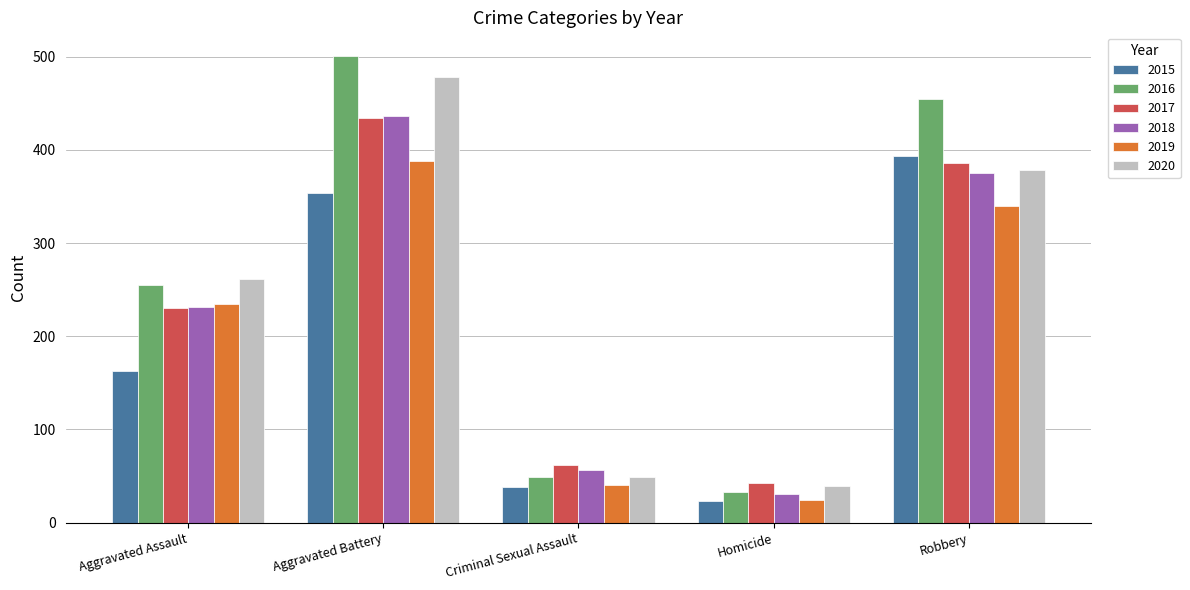

Count the number of categories in the chart.

5